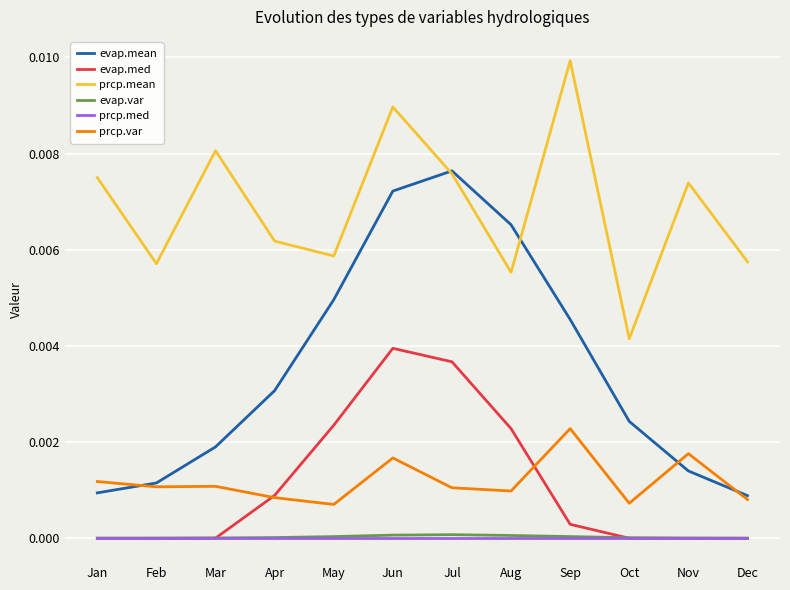

At which category is the sum across all series the highest?

Jun